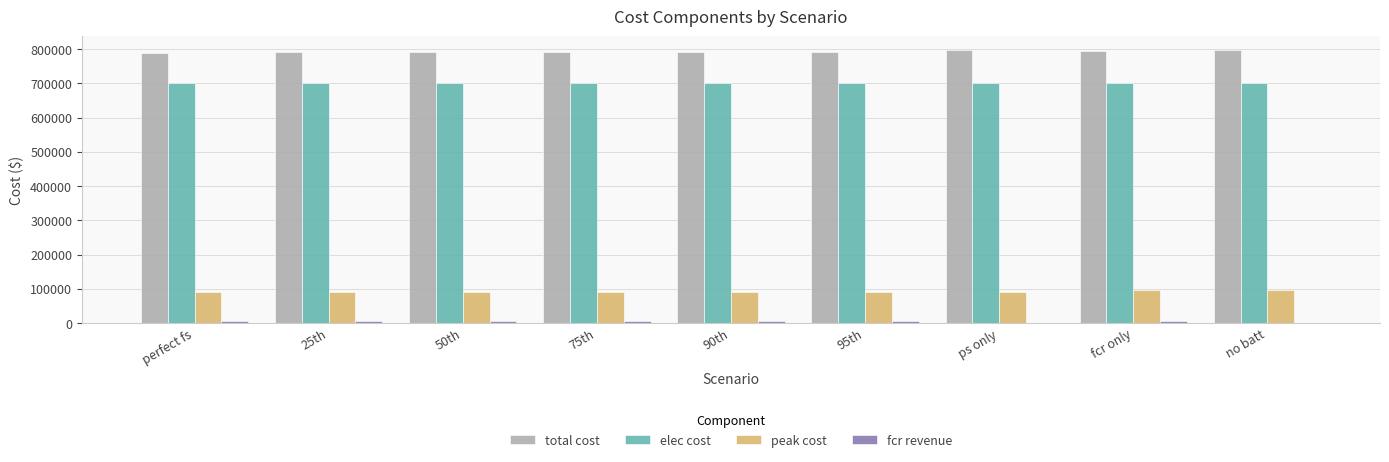

What is the sum of all total cost values?

7128191.1